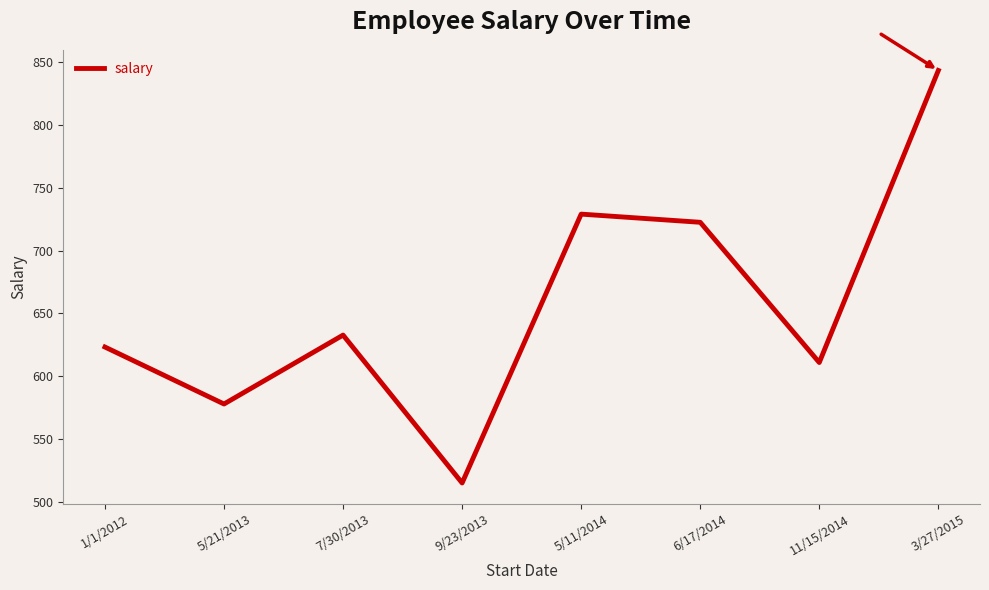

Between 1/1/2012 and 6/17/2014, which is larger?

6/17/2014